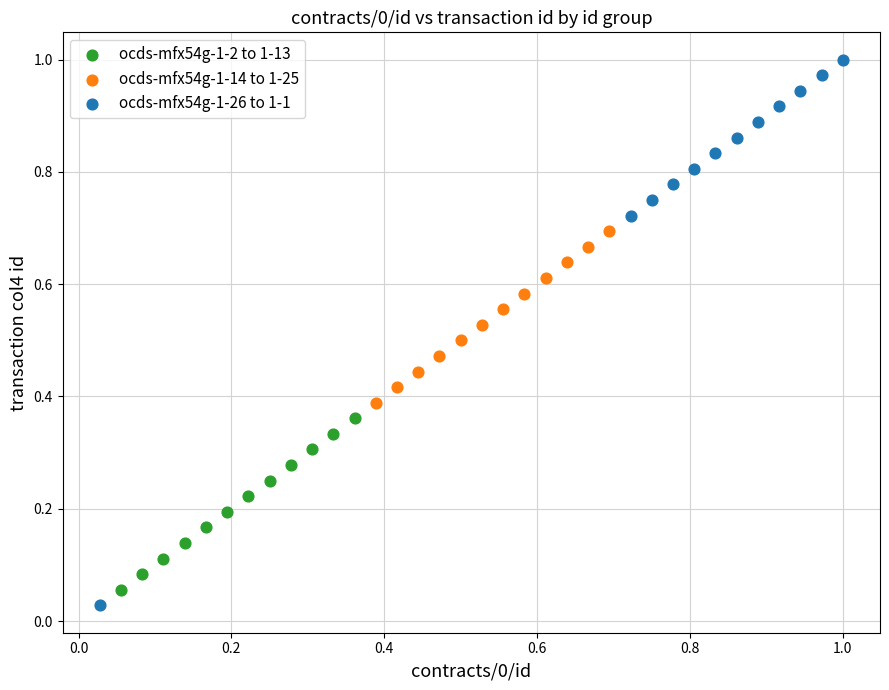

Which series has the largest Y range (max minus min)?

ocds-mfx54g-1-26 to 1-1